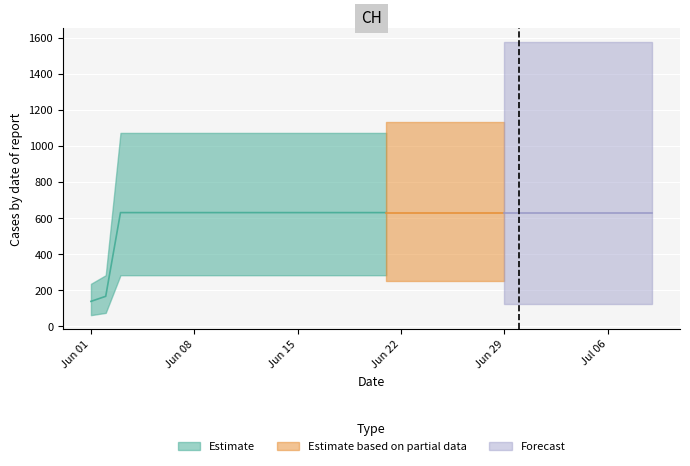

Reading left to right, what are all the values shown in this chart?

2020-06-01=139	2020-06-02=167	2020-06-03=631	2020-06-04=631	2020-06-05=631	2020-06-06=631	2020-06-07=631	2020-06-08=631	2020-06-09=631	2020-06-10=631	2020-06-11=631	2020-06-12=631	2020-06-13=631	2020-06-14=631	2020-06-15=631	2020-06-16=631	2020-06-17=631	2020-06-18=631	2020-06-19=631	2020-06-20=631	2020-06-21=631	2020-06-22=631	2020-06-23=631	2020-06-24=631	2020-06-25=631	2020-06-26=631	2020-06-27=631	2020-06-28=631	2020-06-29=631	2020-06-30=631	2020-07-01=631	2020-07-02=631	2020-07-03=631	2020-07-04=631	2020-07-05=631	2020-07-06=631	2020-07-07=631	2020-07-08=631	2020-07-09=631